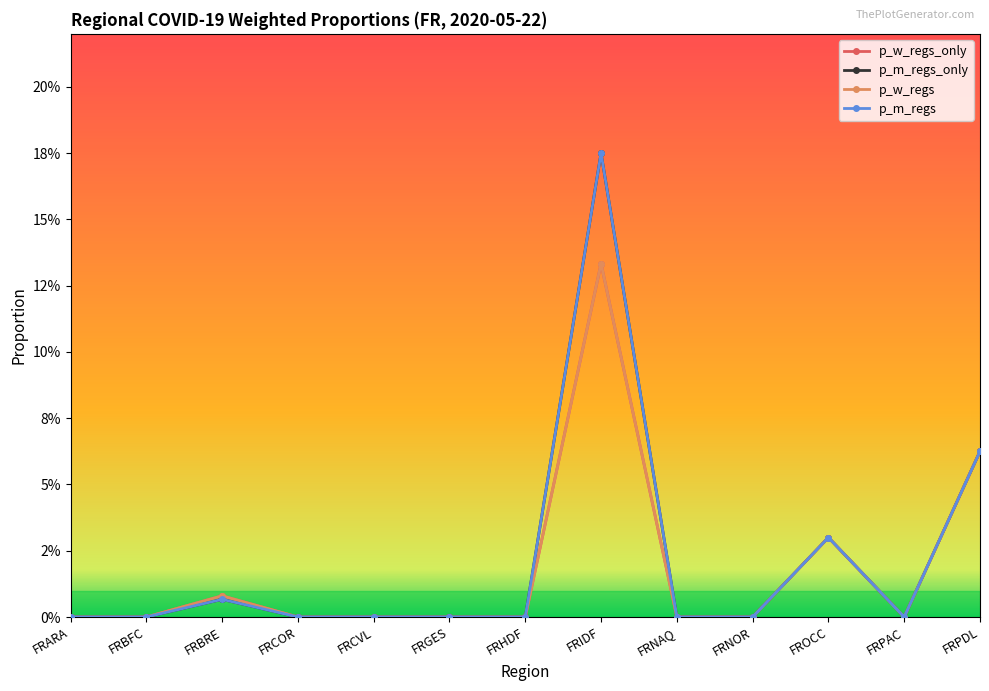

Is this an area chart (filled region under the line)?

No